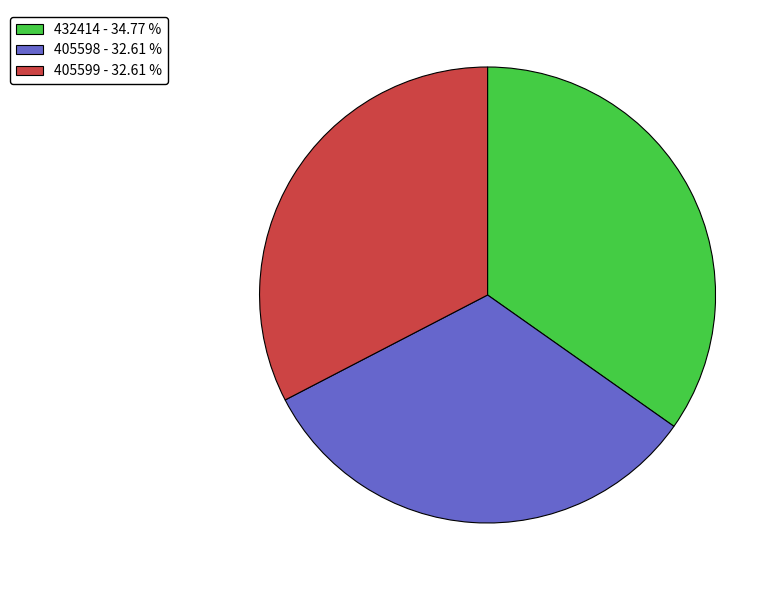

Is it true that 405598 is 39% of the pie?

False